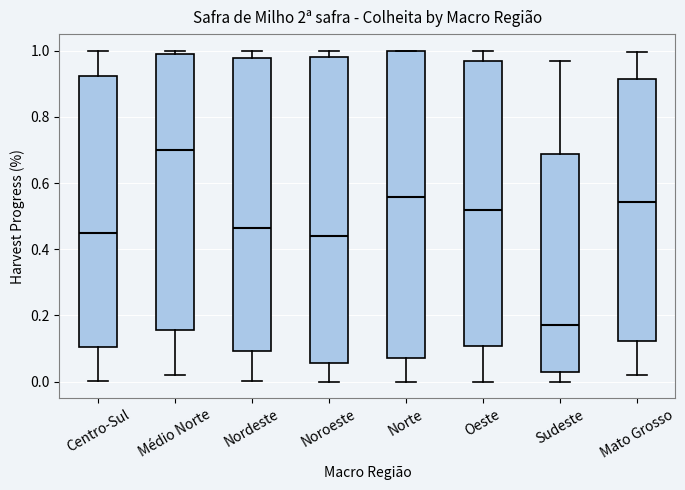

Reading left to right, read every box against the y-axis: the position of its median line, the range the box covers, and the ends of its whiskers. The values are not printed on the chart, so give them approximately, as read against the axis.

Centro-Sul: median 0.44, box 0.10 to 0.92, whiskers 0.00 to 1.00
Médio Norte: median 0.70, box 0.16 to 1.00, whiskers 0.02 to 1.00 (just above the box's upper edge)
Nordeste: median 0.46, box 0.10 to 0.98, whiskers 0.00 to 1.00
Noroeste: median 0.44, box 0.06 to 0.98, whiskers 0.00 to 1.00
Norte: median 0.56, box 0.08 to 1.00, whiskers 0.00 to 1.00
Oeste: median 0.52, box 0.10 to 0.96, whiskers 0.00 to 1.00
Sudeste: median 0.18, box 0.04 to 0.68, whiskers 0.00 to 0.98
Mato Grosso: median 0.54, box 0.12 to 0.92, whiskers 0.02 to 1.00